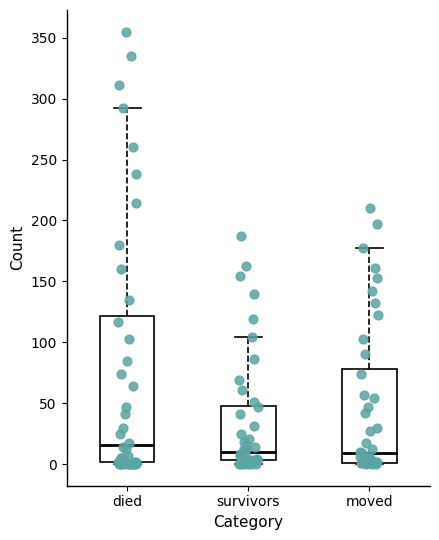

Which box has the highest median line?

died